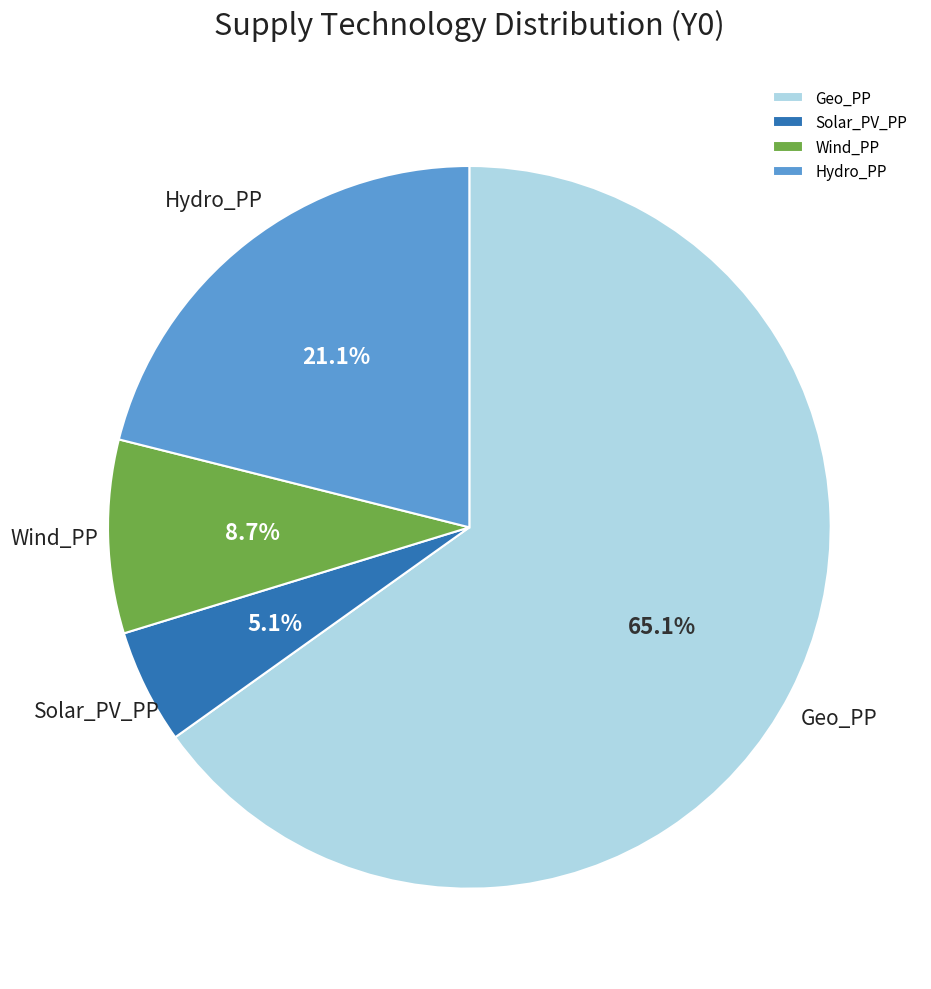

Does any single category account for the majority?

Yes